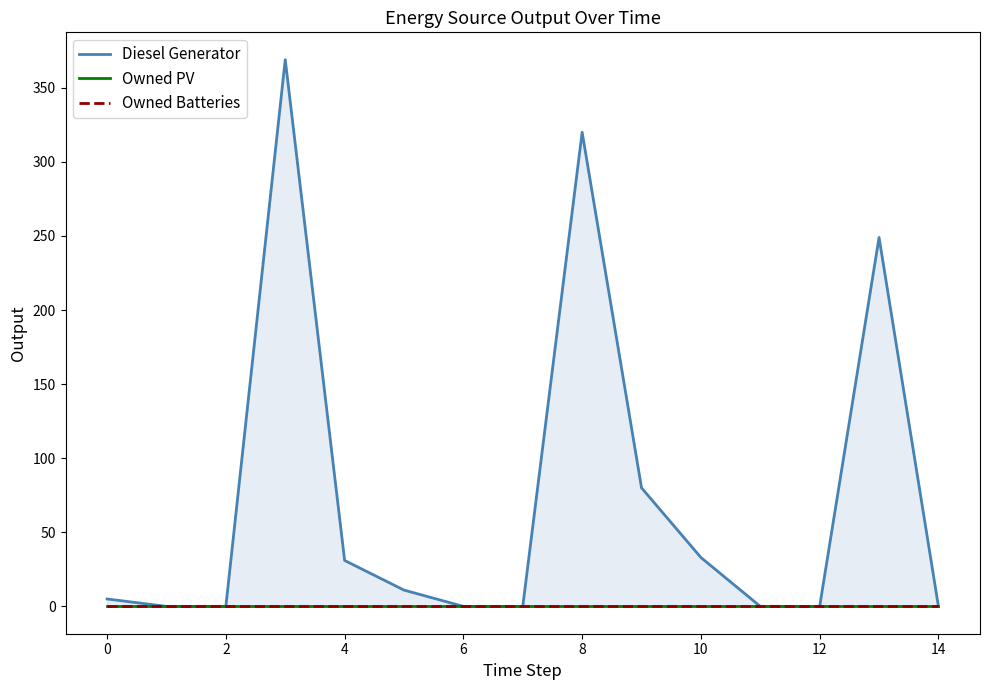

Reading left to right, extract all data points from this chart.

Diesel Generator: 5	0	0	369	31	11	0	0	320	80	33	0	0	249	0
Owned PV: 0	0	0	0	0	0	0	0	0	0	0	0	0	0	0
Owned Batteries: 0	0	0	0	0	0	0	0	0	0	0	0	0	0	0